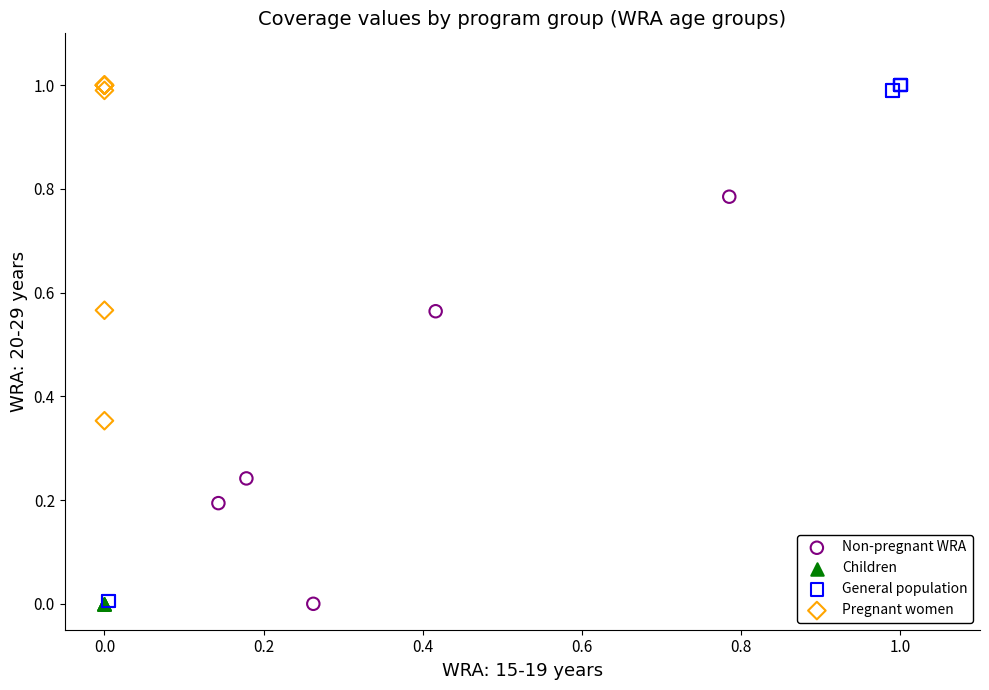

What are all the series names shown in the legend?

Non-pregnant WRA, Children, General population, Pregnant women